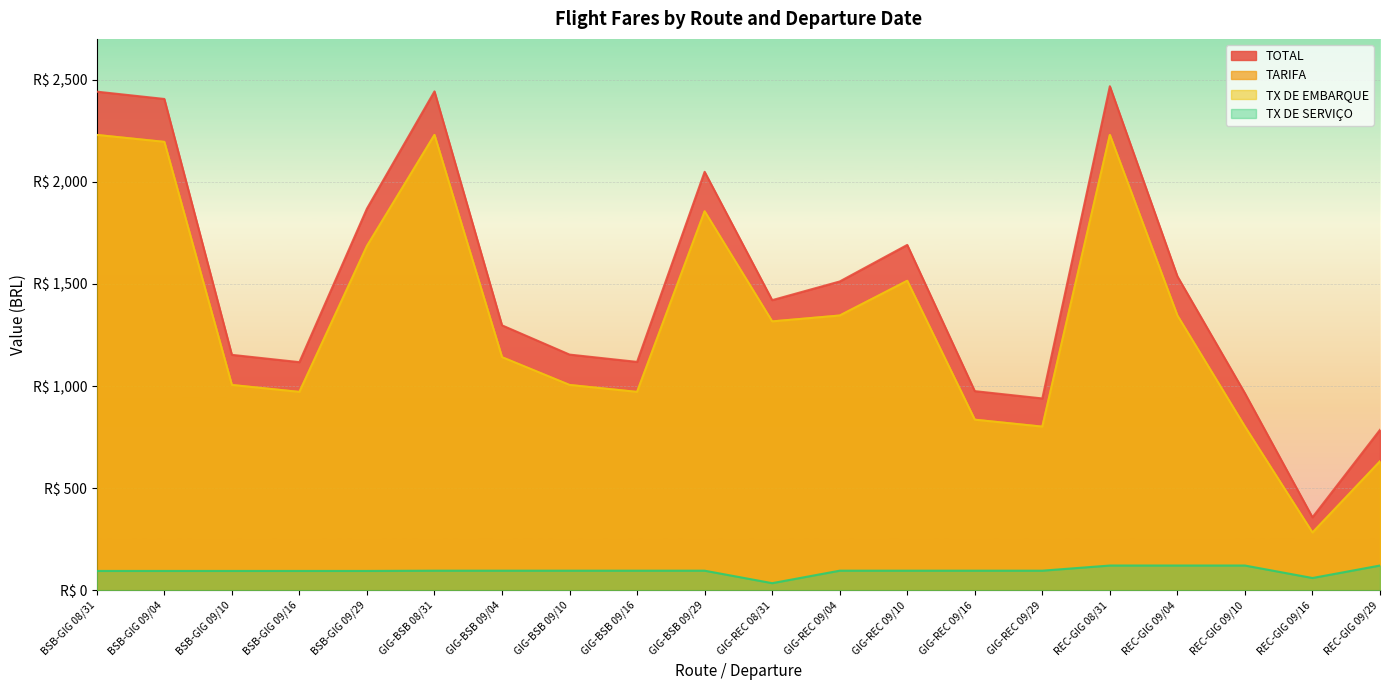

Reading right to left, list all the values displayed in this chart.

TOTAL: 785.6	357.3	964.6	1537.4	2468.2	939.3	975.1	1691.1	1512.1	1420.6	2049.1	1118.3	1154.1	1297.3	2442.9	1868.8	1117.0	1152.8	2405.8	2441.6
TARIFA: 631.2	282.4	801.2	1345.4	2229.7	801.2	835.2	1515.4	1345.4	1316.6	1855.5	971.3	1005.3	1141.3	2229.7	1685.5	971.3	1005.3	2195.6	2229.7
TX DE EMBARQUE: 631.2	282.4	801.2	1345.4	2229.7	801.2	835.2	1515.4	1345.4	1316.6	1855.5	971.3	1005.3	1141.3	2229.7	1685.5	971.3	1005.3	2195.6	2229.7
TX DE SERVICO: 121.2	60.1	121.2	121.2	121.2	95.9	95.9	95.9	95.9	34.8	95.9	95.9	95.9	95.9	95.9	94.6	94.6	94.6	94.6	94.6